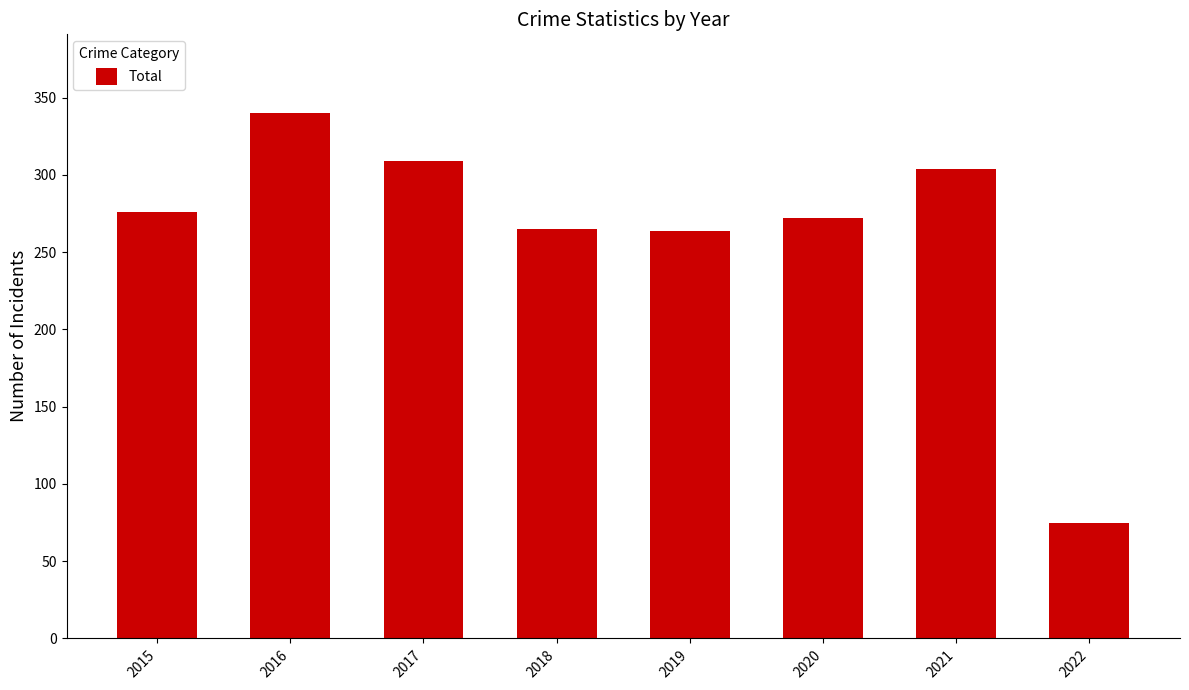

What value does the data have at 2018, to the nearest 5?

265